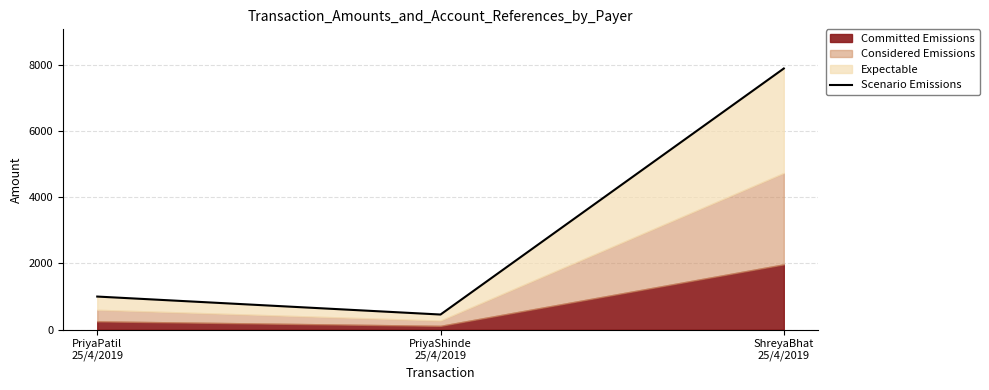

Where is the data nearest to the value 4173?

PriyaPatil
25/4/2019